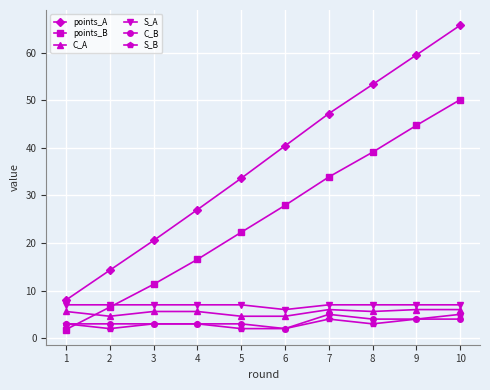

What is the sum of the C_B values at 10 and 3?

7.0